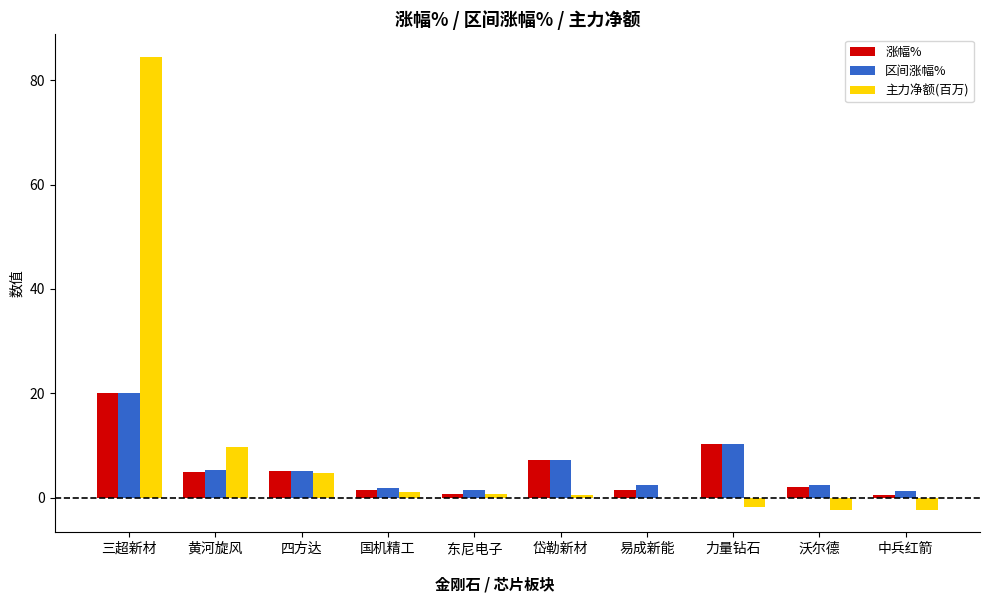

What is the difference between the 主力净额(百万) values at 岱勒新材 and 东尼电子?

0.2